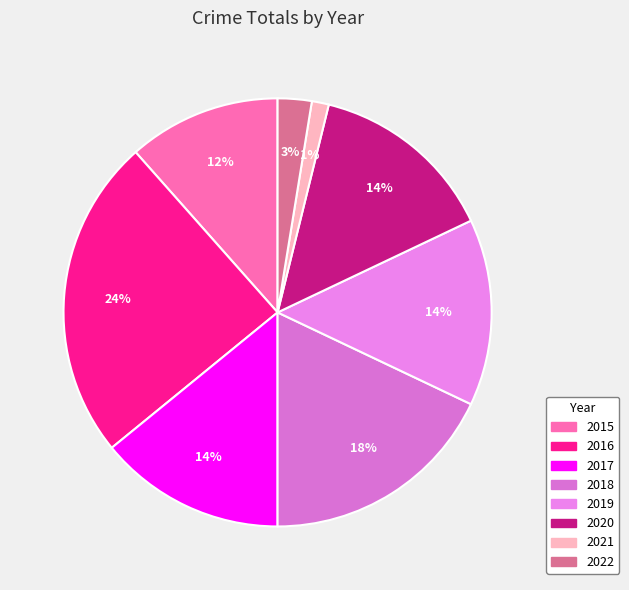

Do 2020 and 2018 together represent more than half of the pie?

No